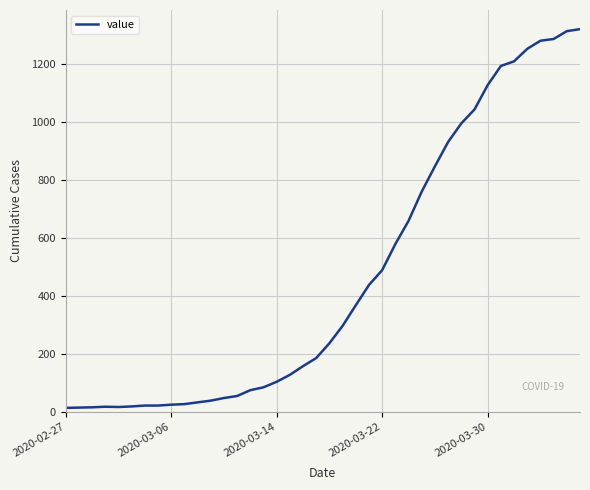

What is the maximum value shown in the chart?

1319